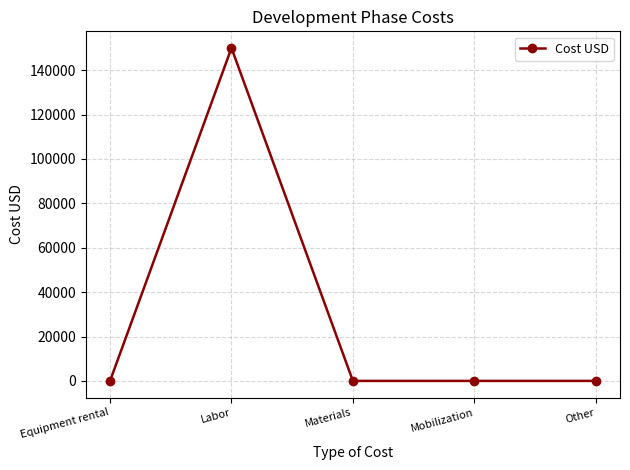

What is the change in value from Labor to Materials?

-150000